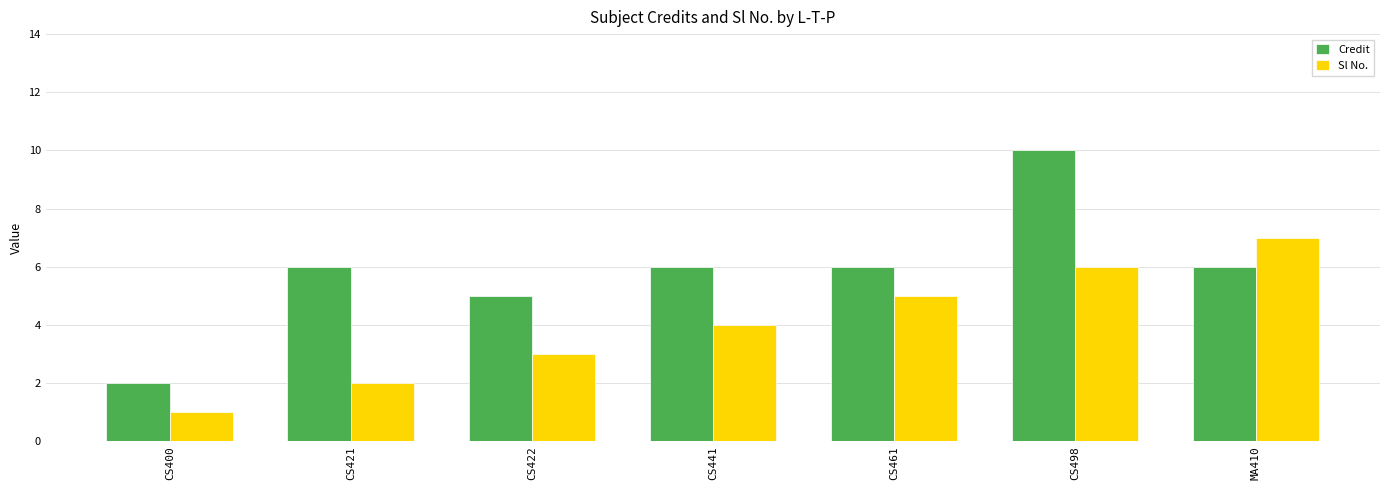

How many distinct data groups are displayed?

2